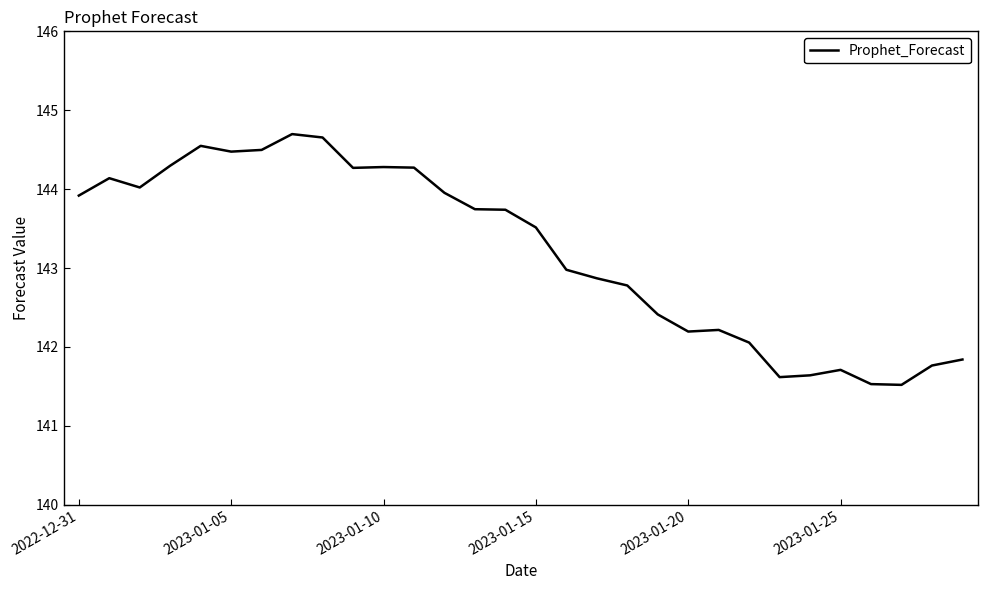

Does the chart display data point markers on the line(s)?

No